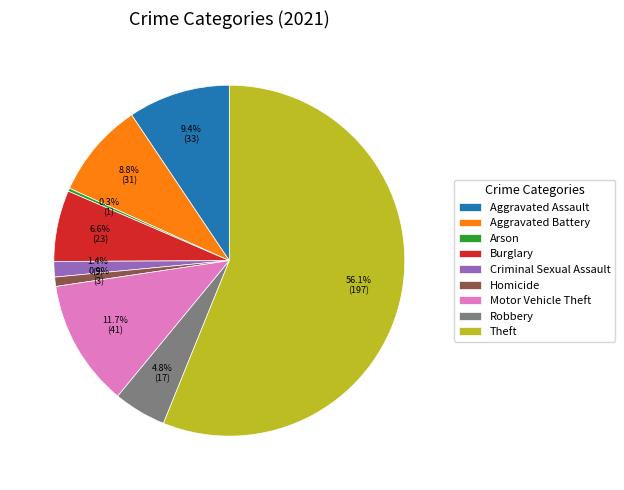

How many slices are in this pie chart?

9